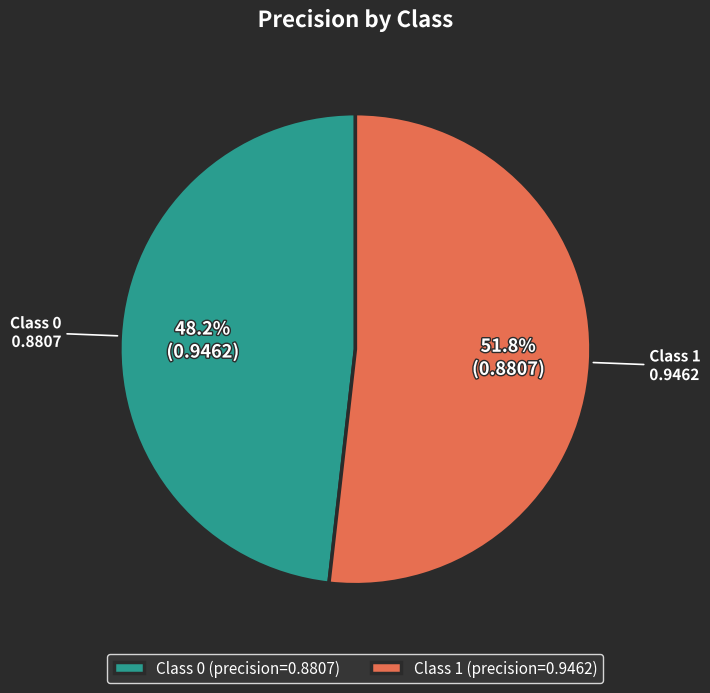

Count the number of slices in the pie.

2